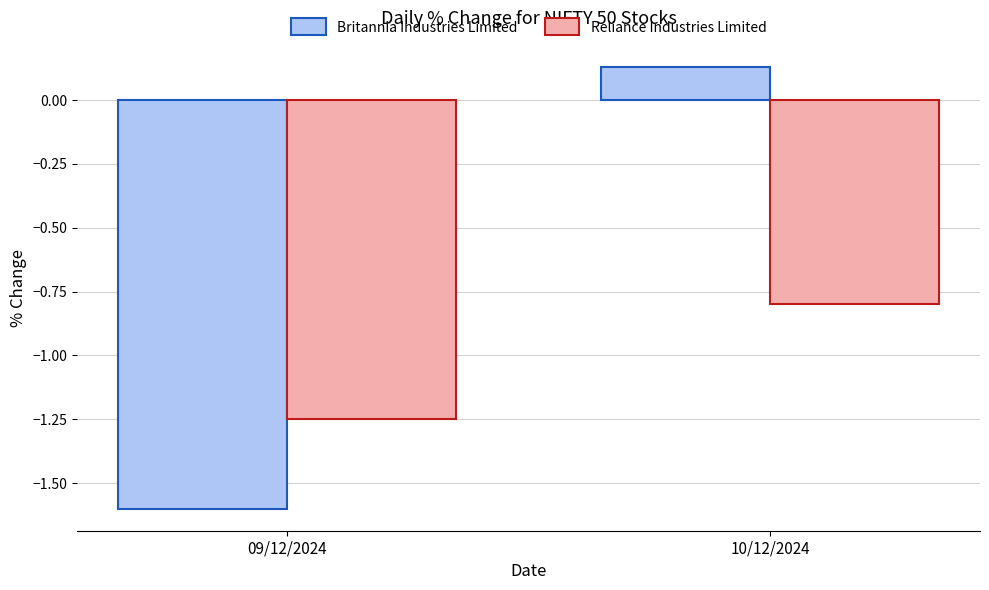

What is the label of the 2nd bar from the right?

09/12/2024